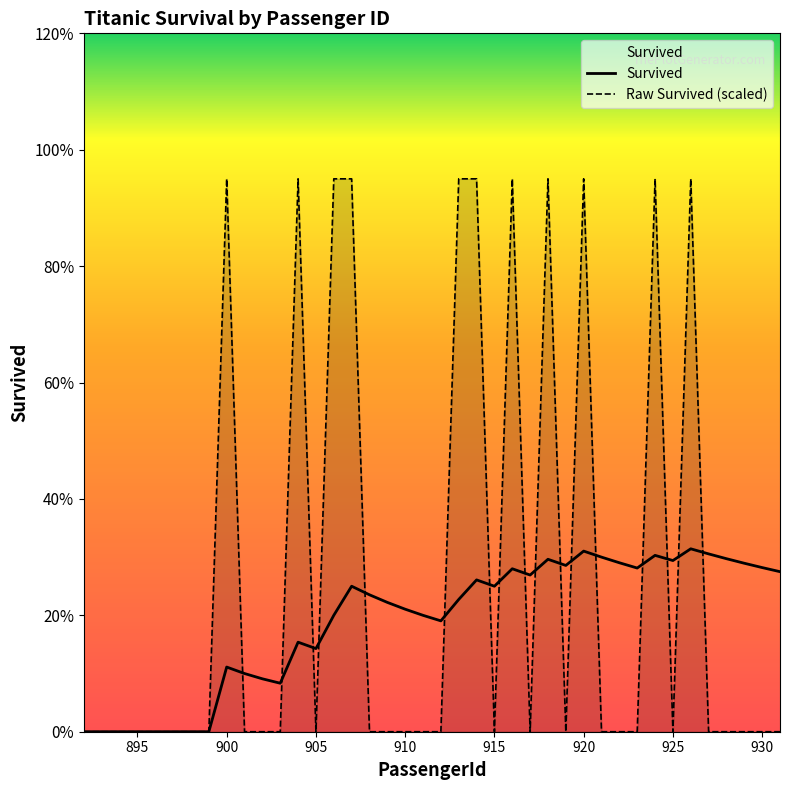

Rank the series by their maximum value, from lowest to highest.

Survived, Raw Survived (scaled)